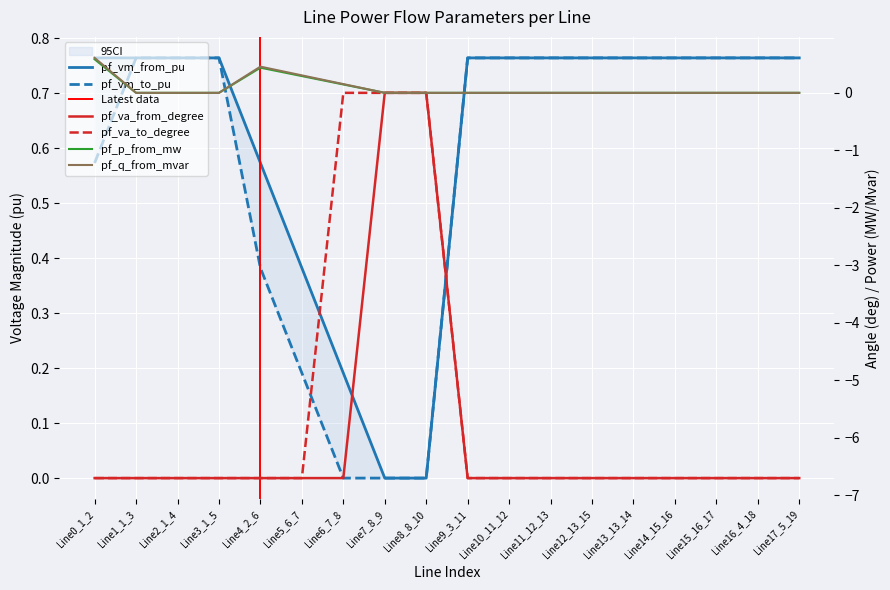

Between Line11_12_13 and Line14_15_16, which series saw the biggest shift?

pf_va_from_degree